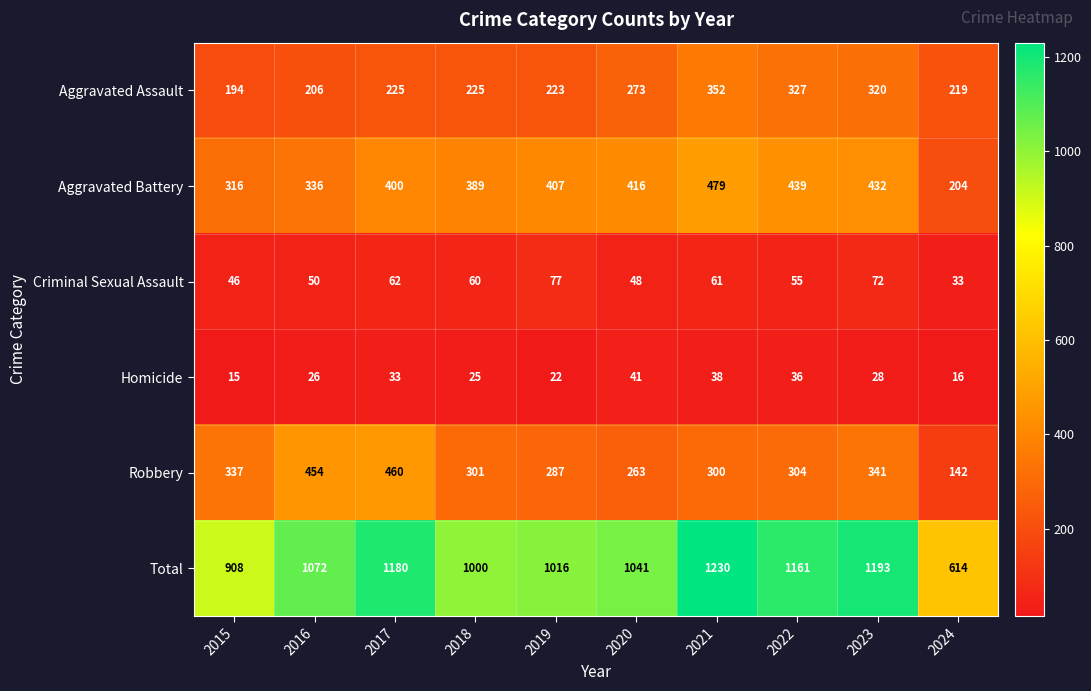

Is it true that Aggravated Assault equals 225 at 2018?

True